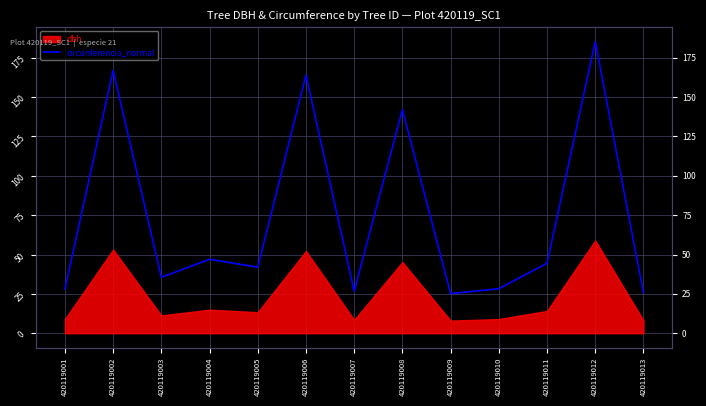

What is the ratio of the value at 420119012 to the value at 420119005?

4.4